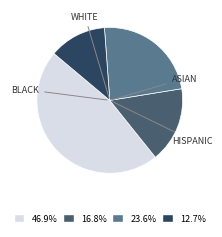

Is there a majority slice in this chart?

No